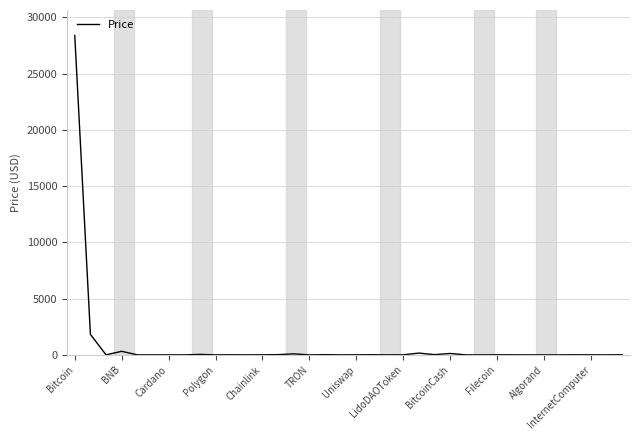

What is the difference between the maximum and minimum values?

28393.2